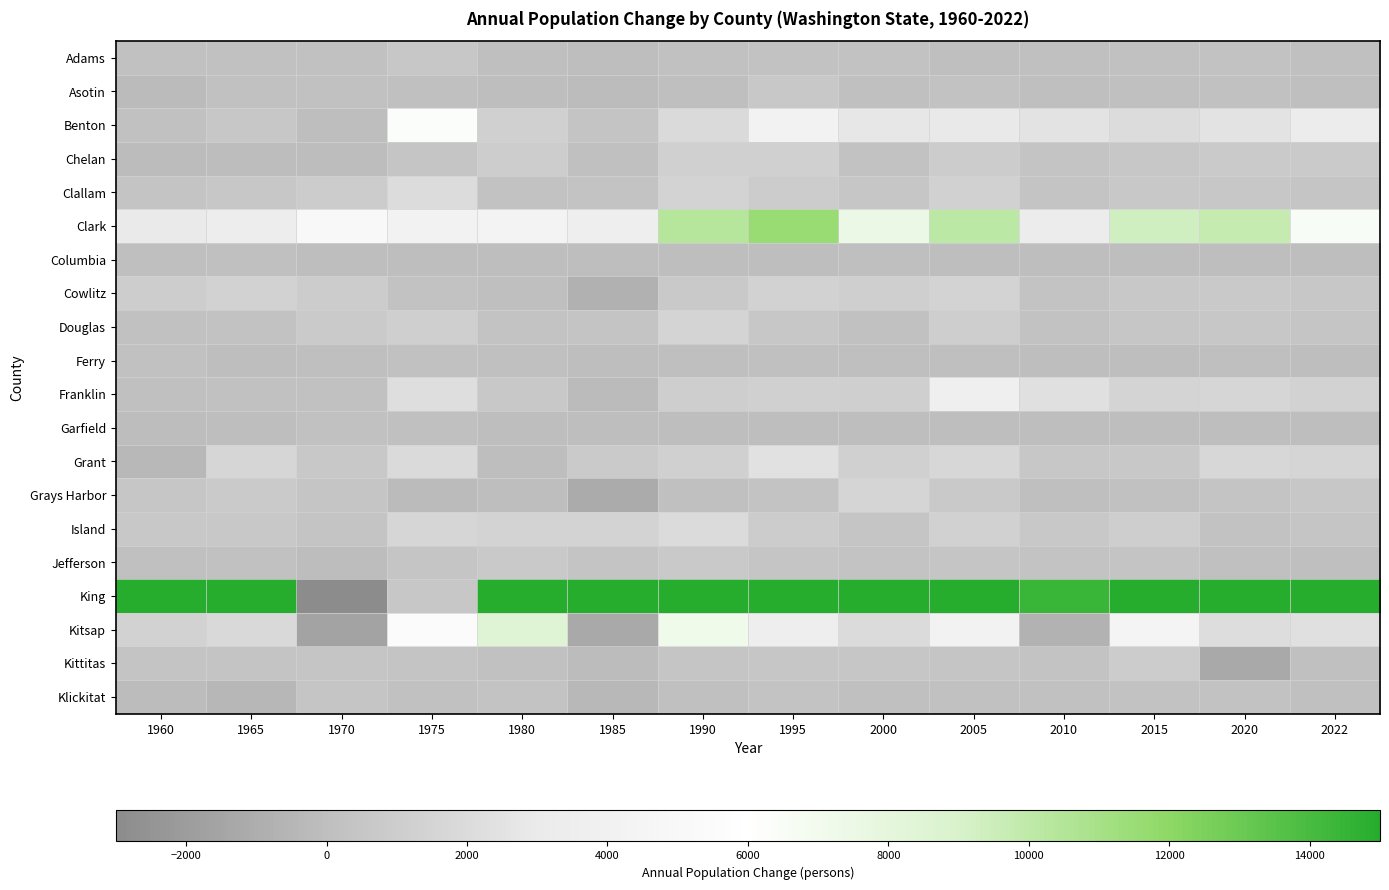

Which series has the largest total across all categories?

King